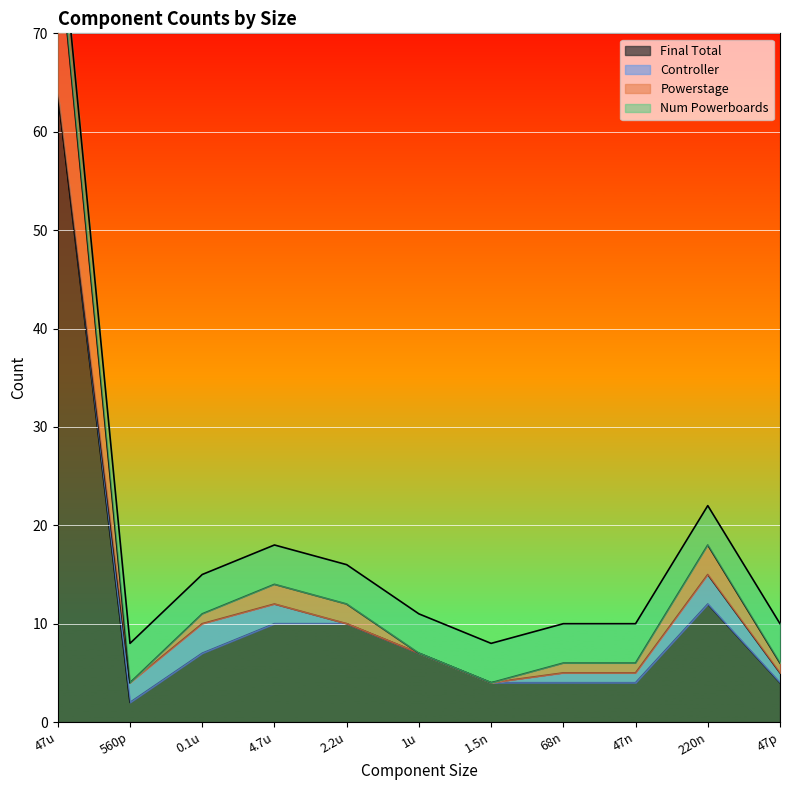

Is the value of Final Total at 220n greater than the value of Powerstage at 47p?

Yes